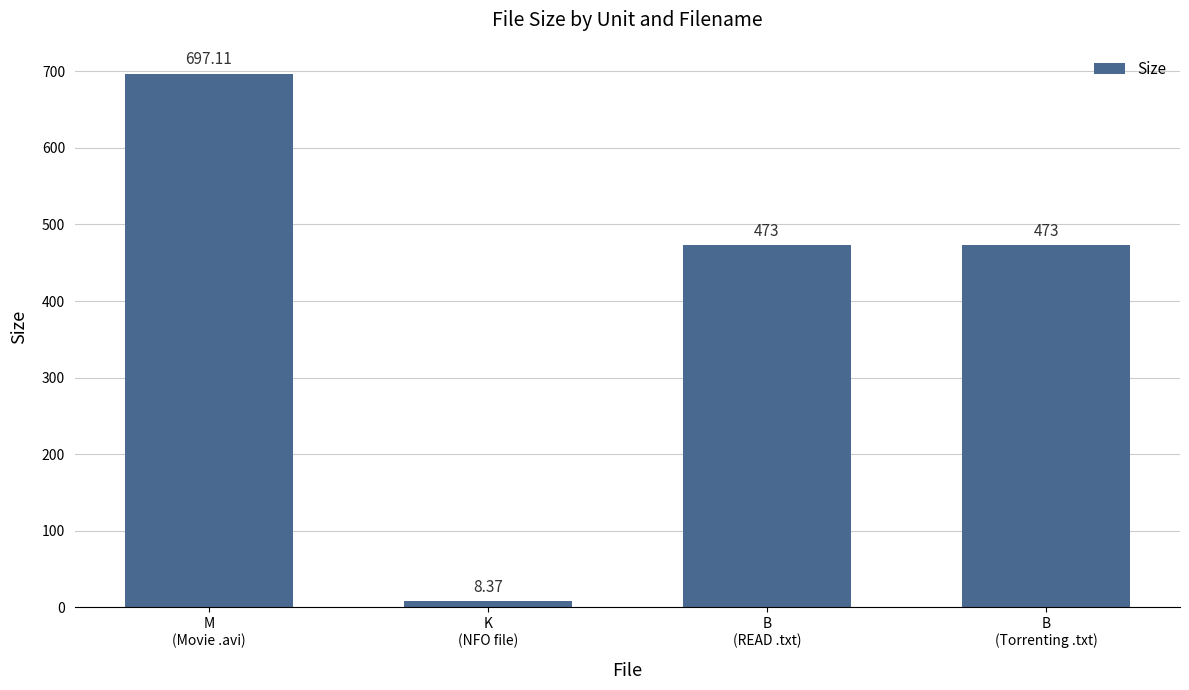

How many data points does each series have?

4